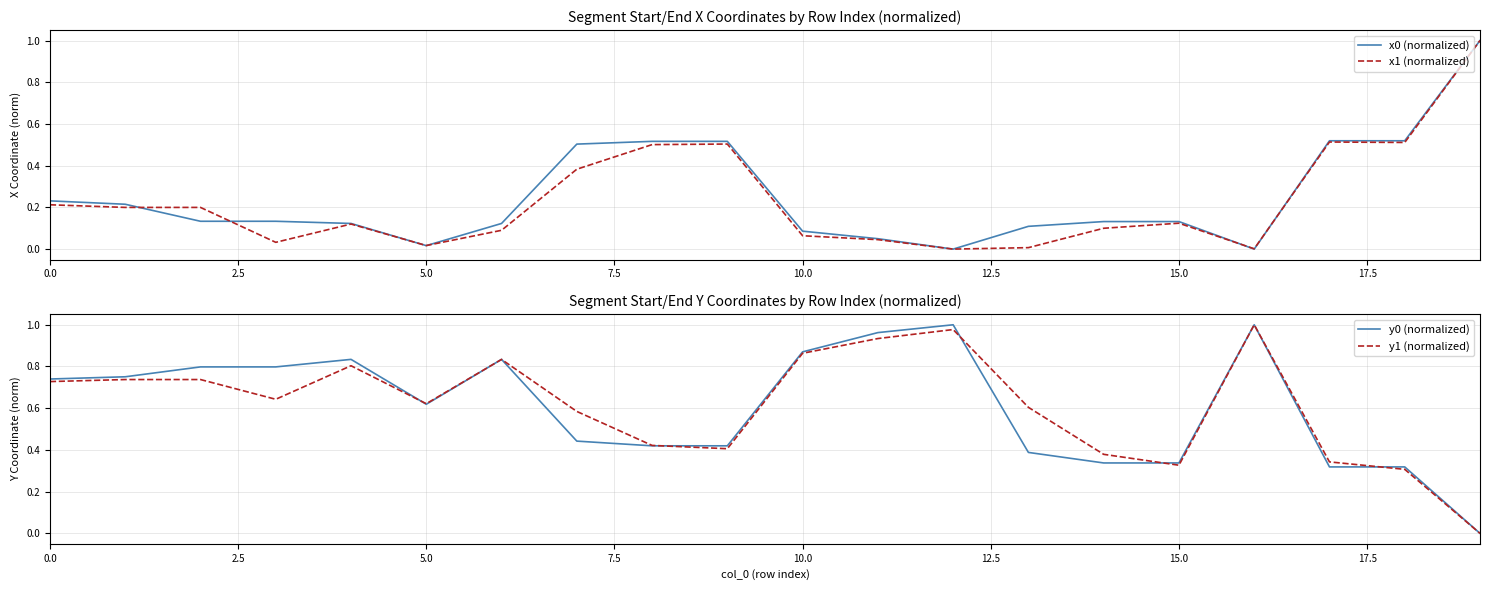

What is the average value of the y1 (normalized) series?

0.6